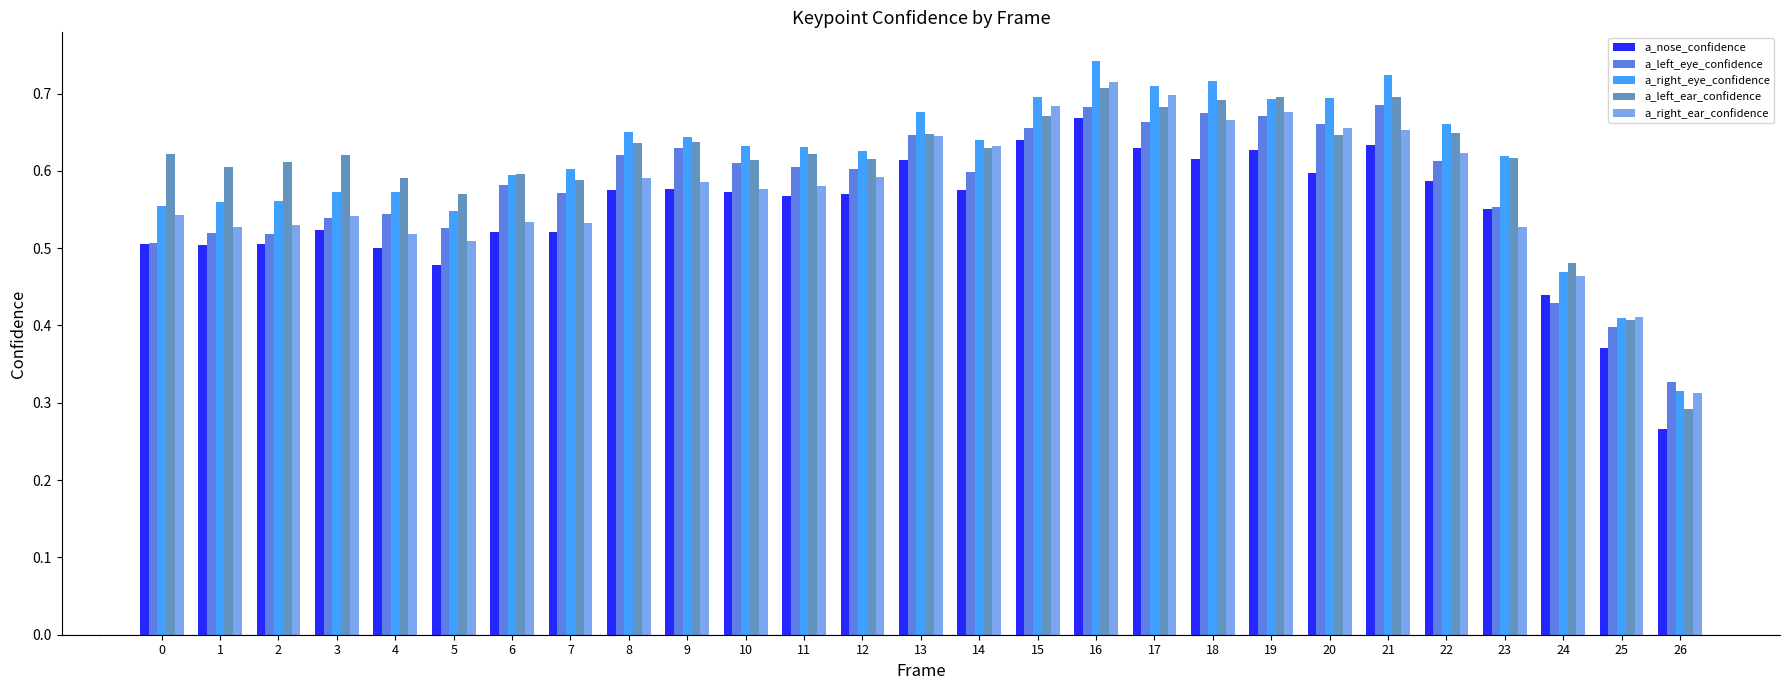

Which series has the widest spread of values?

a_right_eye_confidence